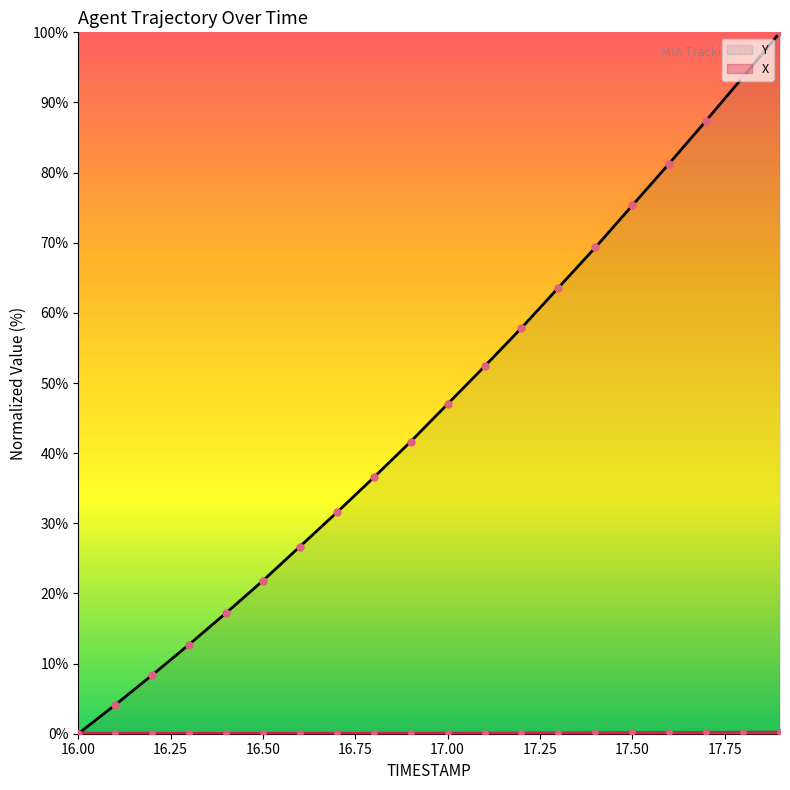

Which series has the largest total across all categories?

Y